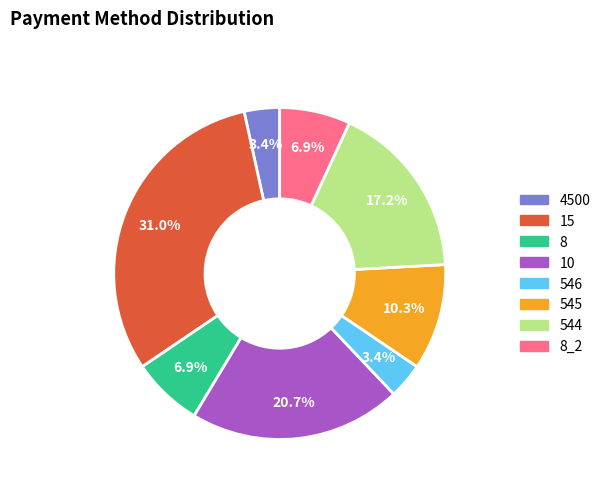

Do 15 and 4500 together represent more than half of the pie?

No